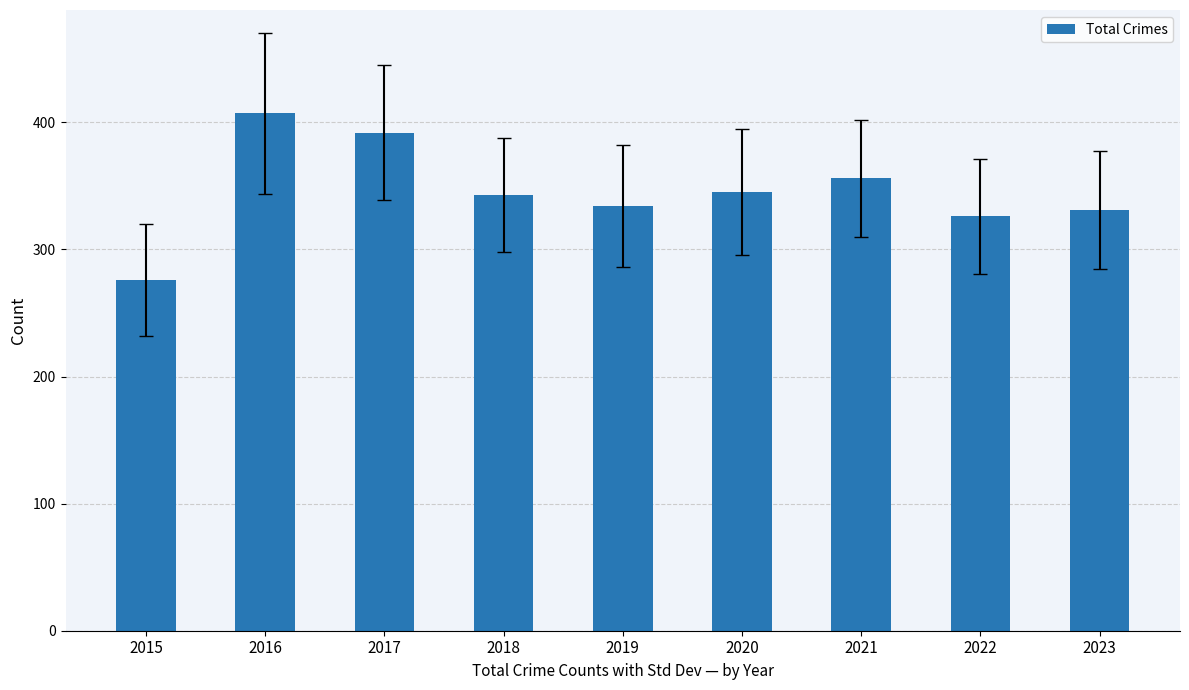

Between 2019 and 2017, which is larger?

2017